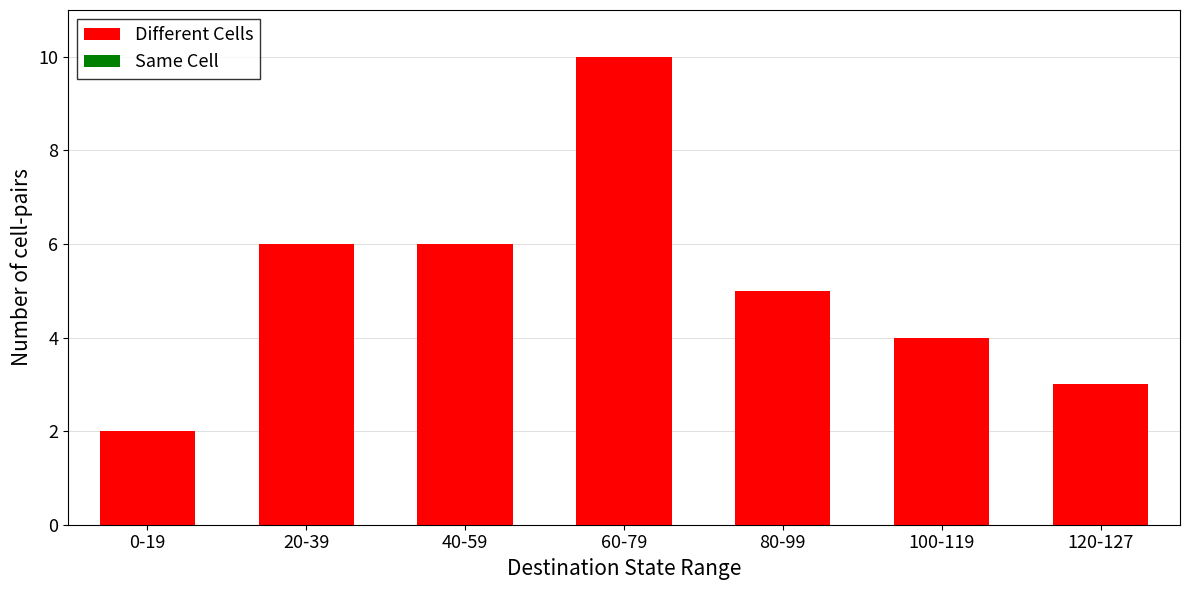

Between 80-99 and 120-127, which is larger?

80-99